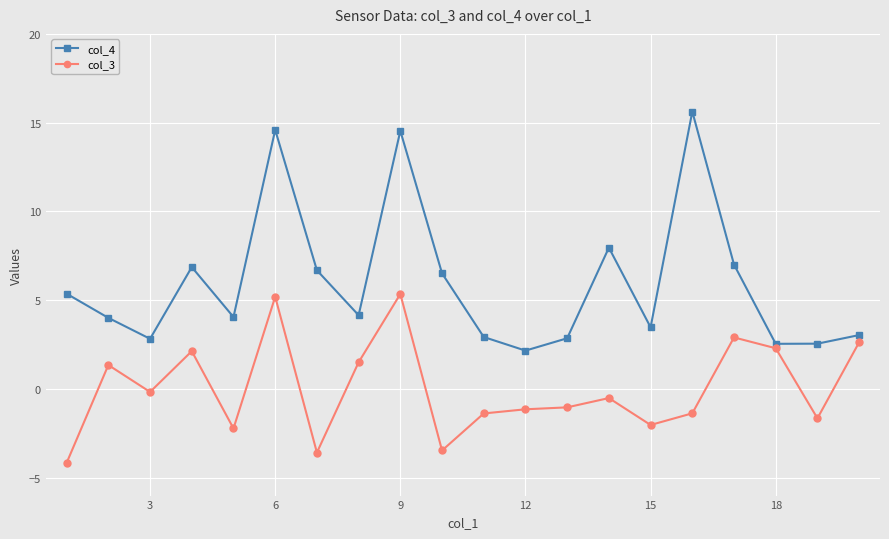

Which series has the widest spread of values?

col_4